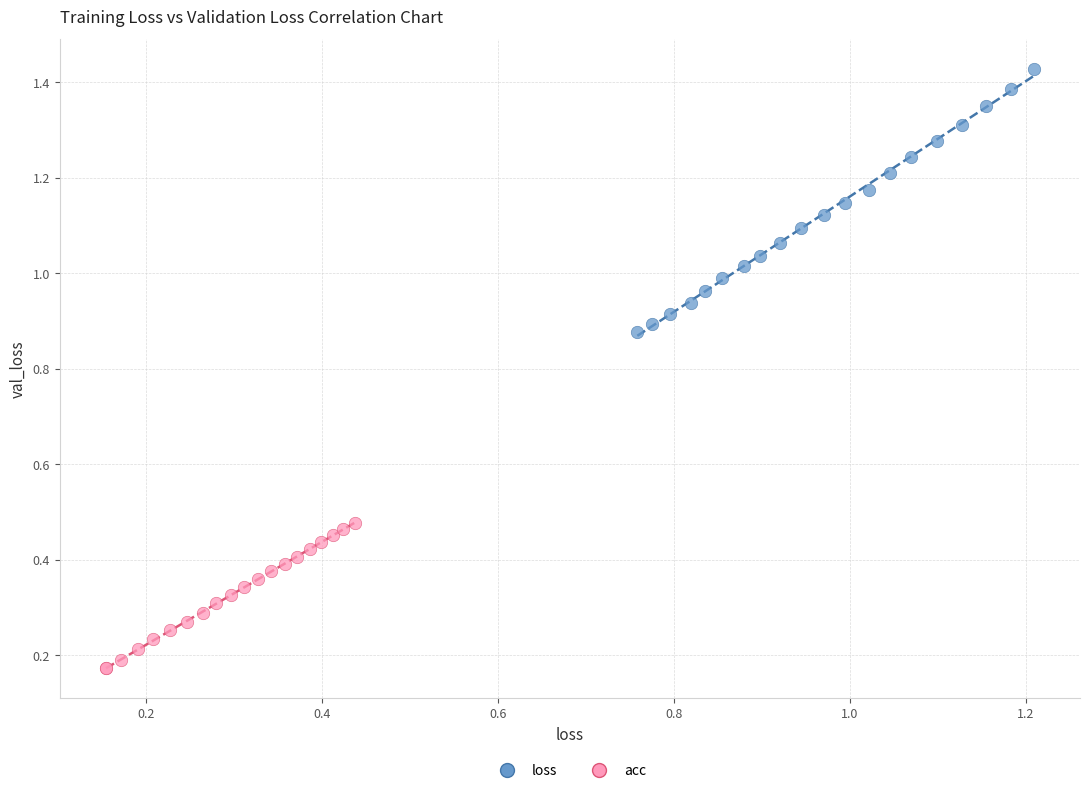

Which series contains the highest Y value?

loss